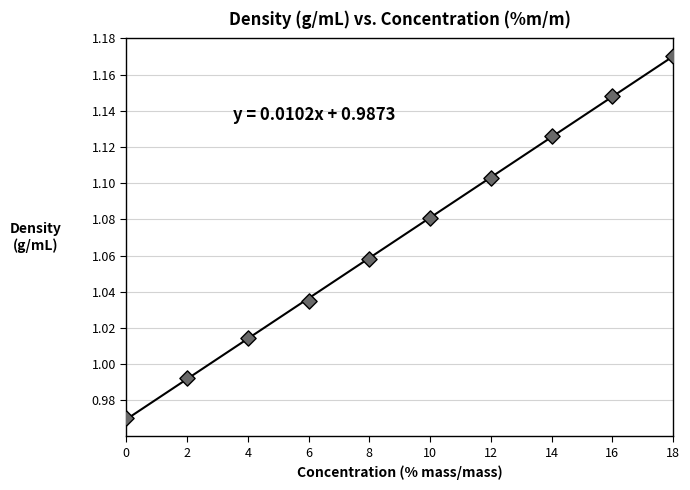

What is the average X value?

9.0